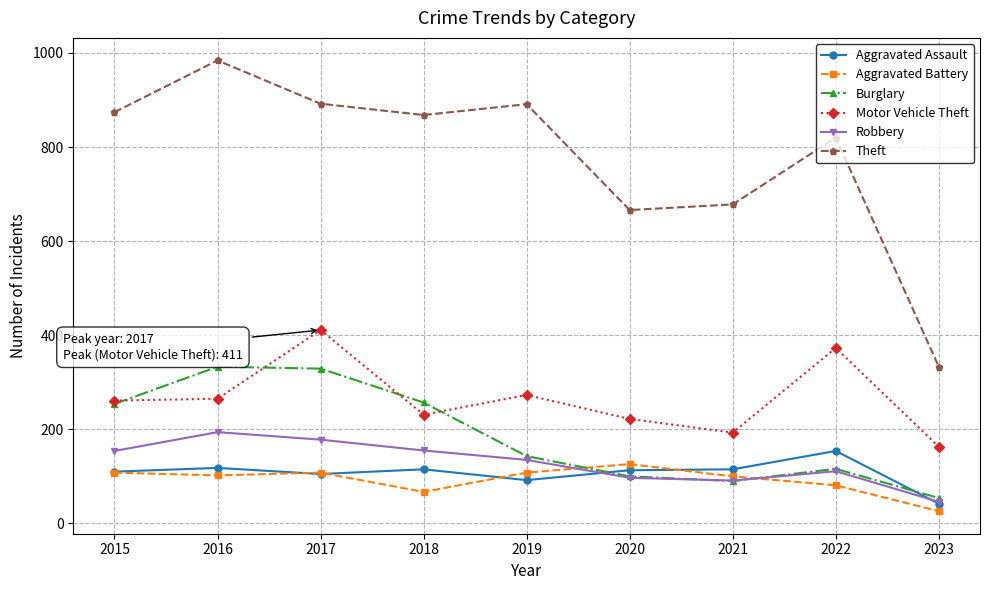

True or false: Motor Vehicle Theft and Aggravated Assault cross at least once.

False